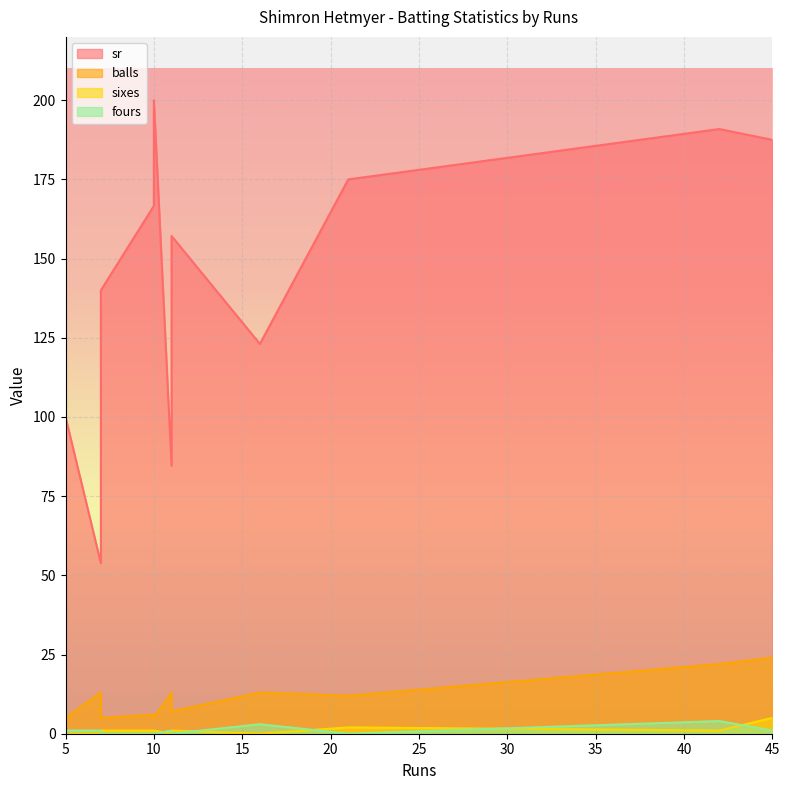

True or false: fours has a value of 1.8 at 7.

False